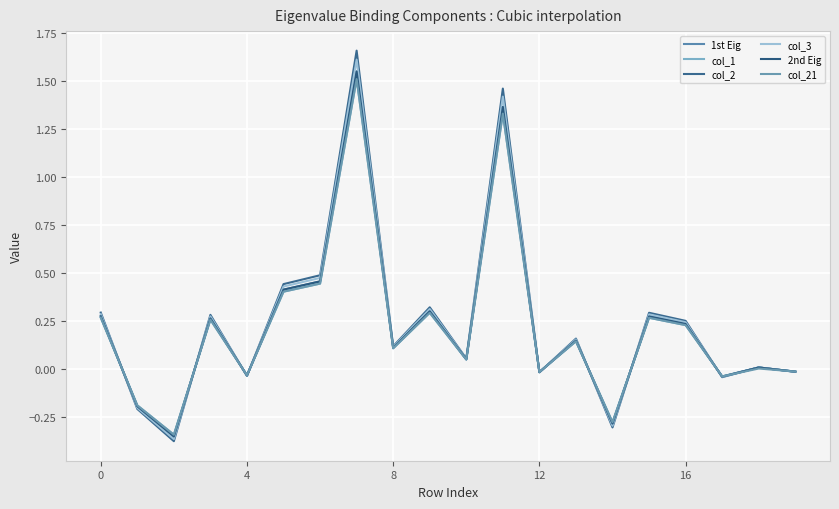

Reading left to right, list all the values displayed in this chart.

1st Eig: 0.3	-0.2	-0.4	0.3	-0.0	0.4	0.5	1.5	0.1	0.3	0.0	1.4	-0.0	0.1	-0.3	0.3	0.2	-0.0	0.0	-0.0
col_1: 0.3	-0.2	-0.3	0.3	-0.0	0.4	0.4	1.5	0.1	0.3	0.0	1.3	-0.0	0.1	-0.3	0.3	0.2	-0.0	0.0	-0.0
col_2: 0.3	-0.2	-0.4	0.3	-0.0	0.4	0.5	1.7	0.1	0.3	0.1	1.5	-0.0	0.2	-0.3	0.3	0.2	-0.0	0.0	-0.0
col_3: 0.3	-0.2	-0.4	0.3	-0.0	0.4	0.5	1.6	0.1	0.3	0.1	1.4	-0.0	0.2	-0.3	0.3	0.2	-0.0	0.0	-0.0
2nd Eig: 0.3	-0.2	-0.4	0.3	-0.0	0.4	0.5	1.5	0.1	0.3	0.0	1.4	-0.0	0.1	-0.3	0.3	0.2	-0.0	0.0	-0.0
col_21: 0.3	-0.2	-0.3	0.3	-0.0	0.4	0.4	1.5	0.1	0.3	0.0	1.3	-0.0	0.1	-0.3	0.3	0.2	-0.0	0.0	-0.0